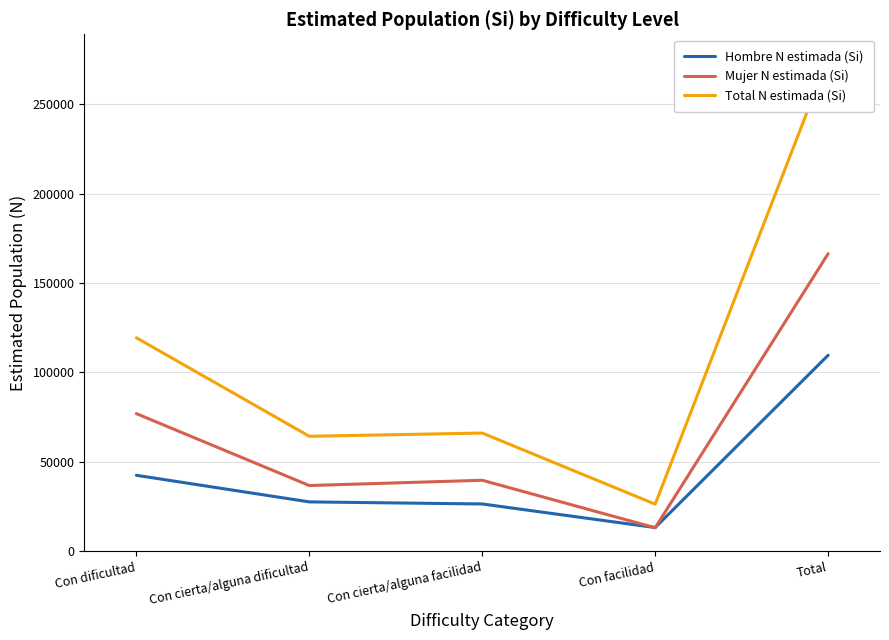

What is the approximate value of Hombre N estimada (Si) at Total, to the nearest 50?

109650